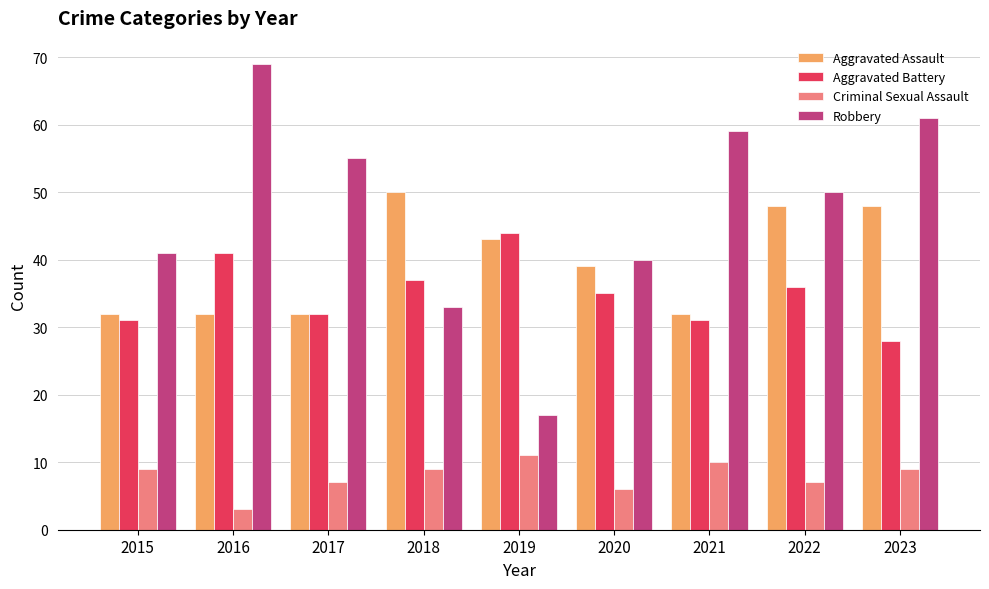

What is the highest value of the Robbery series?

69